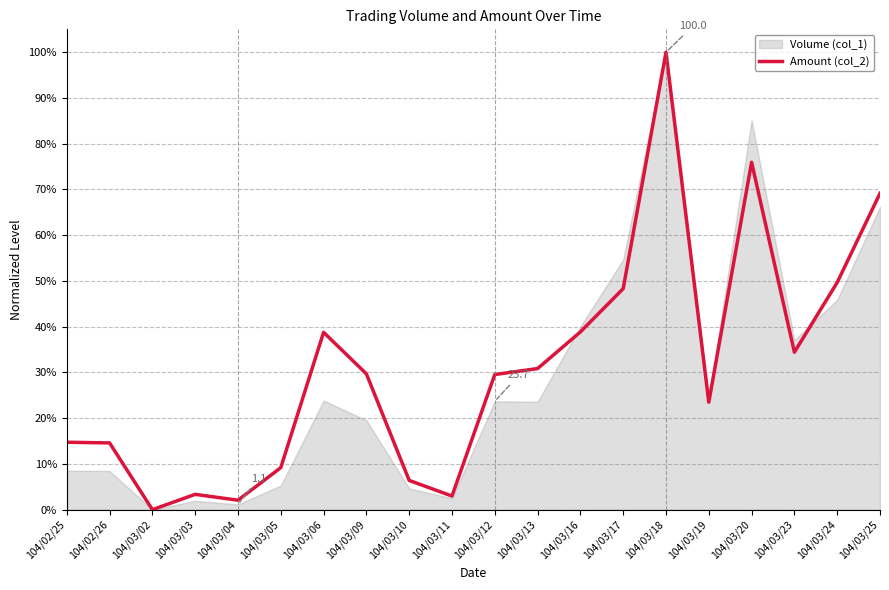

What is the label of the 6th point from the right?

104/03/18